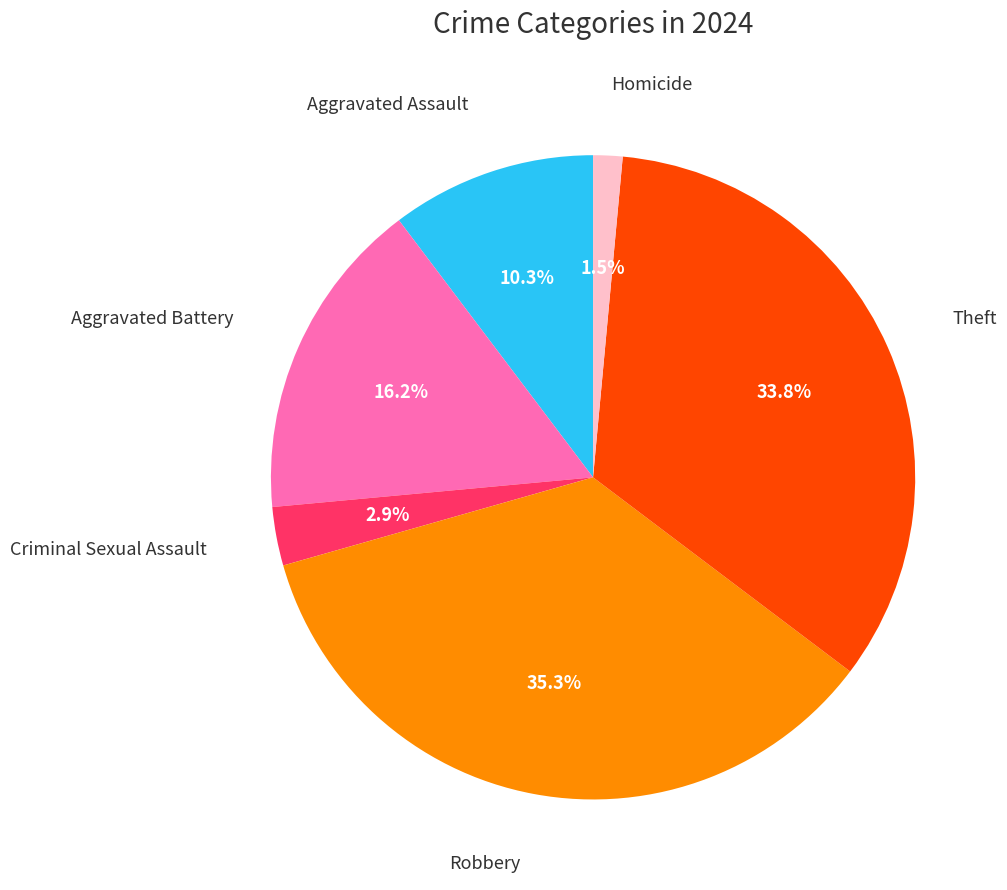

Is there any slice that represents more than half of the pie?

No